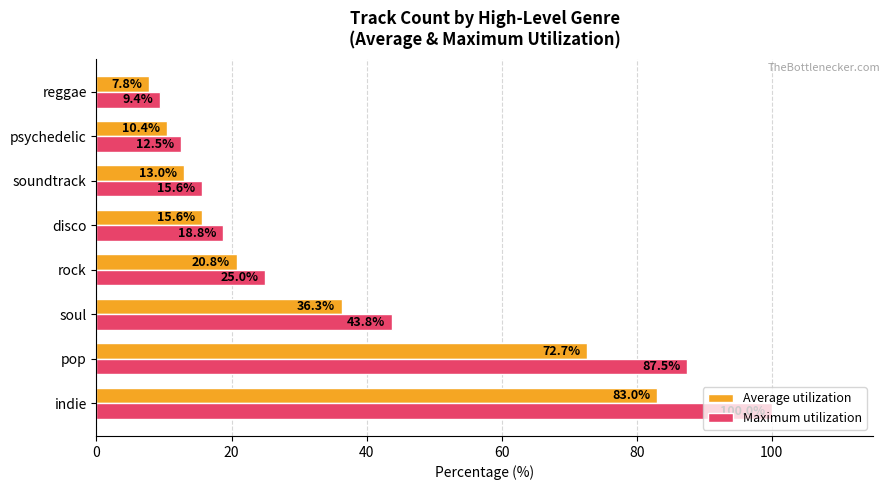

How many series are shown in this chart?

2